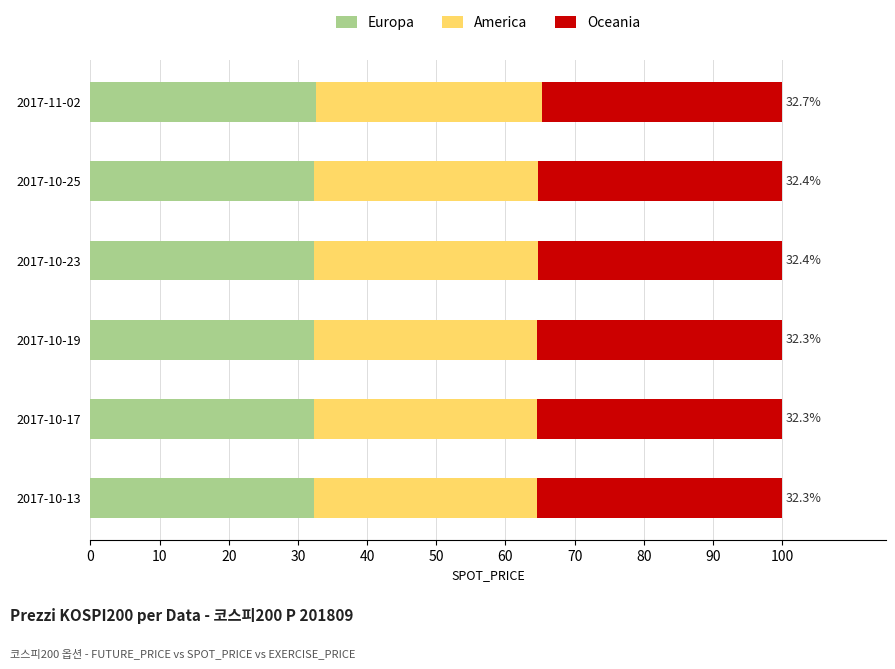

The Europa series shows 32.4 at 2017-10-23. True or false?

True